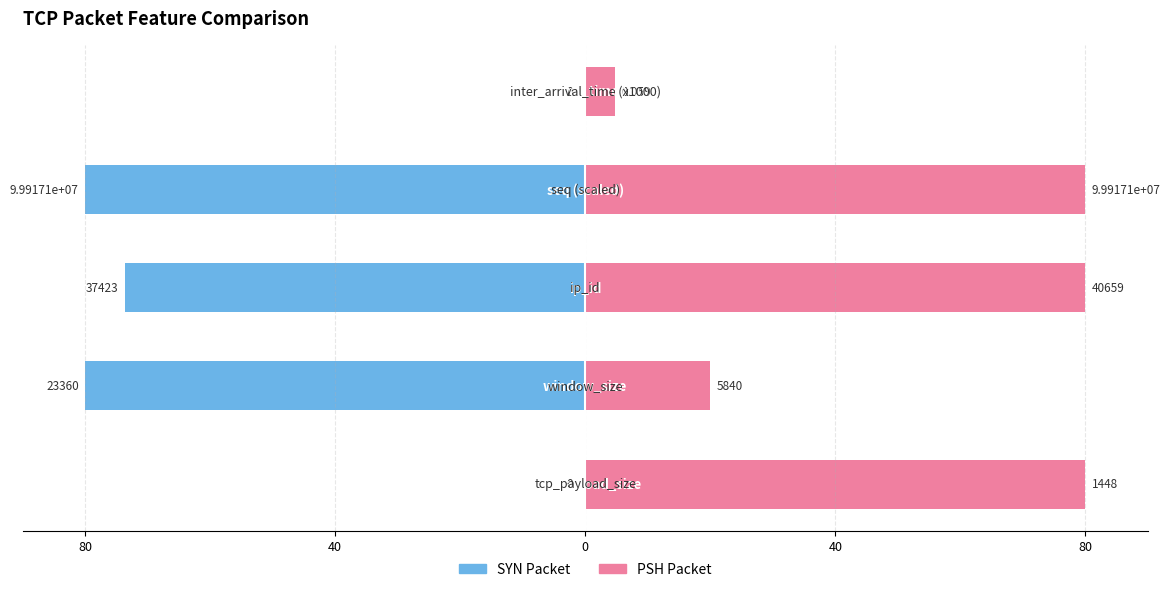

Which series changed the most between 40 and 80?

SYN Packet